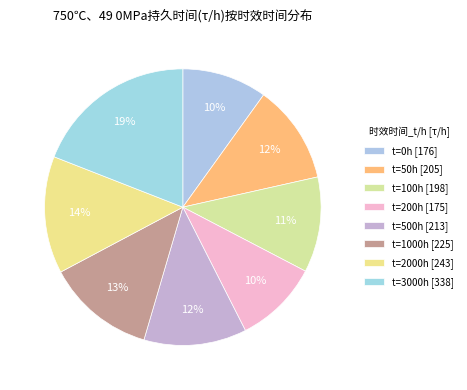

Which slice is the smallest?

200